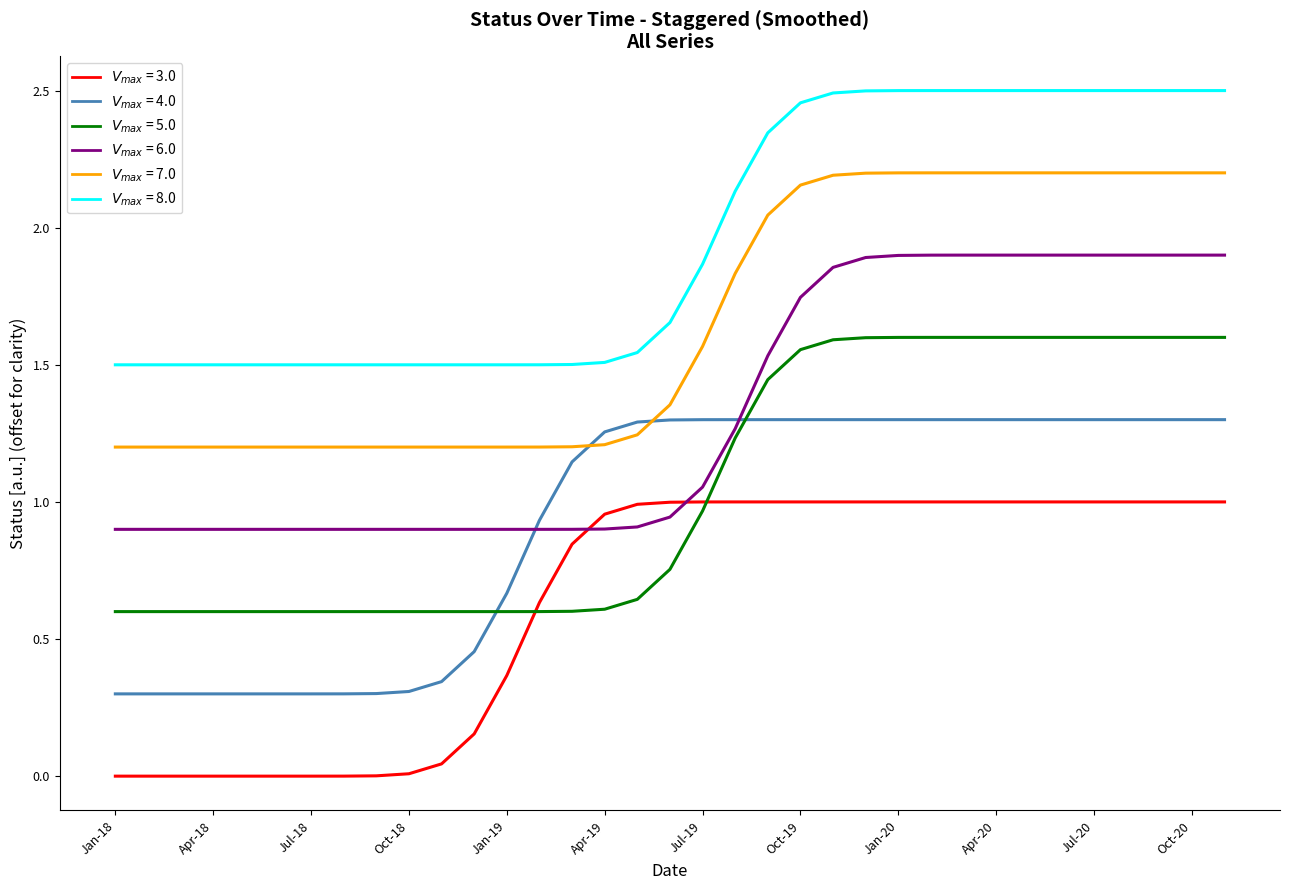

Does the chart have visible grid lines?

No